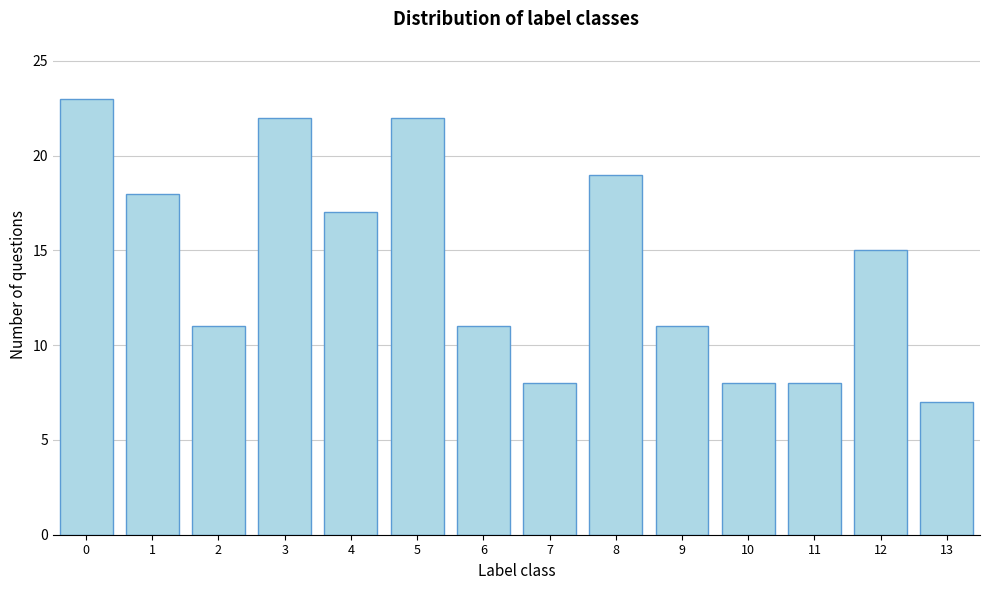

Reading left to right, transcribe all the data shown in this chart.

0=23	1=18	2=11	3=22	4=17	5=22	6=11	7=8	8=19	9=11	10=8	11=8	12=15	13=7